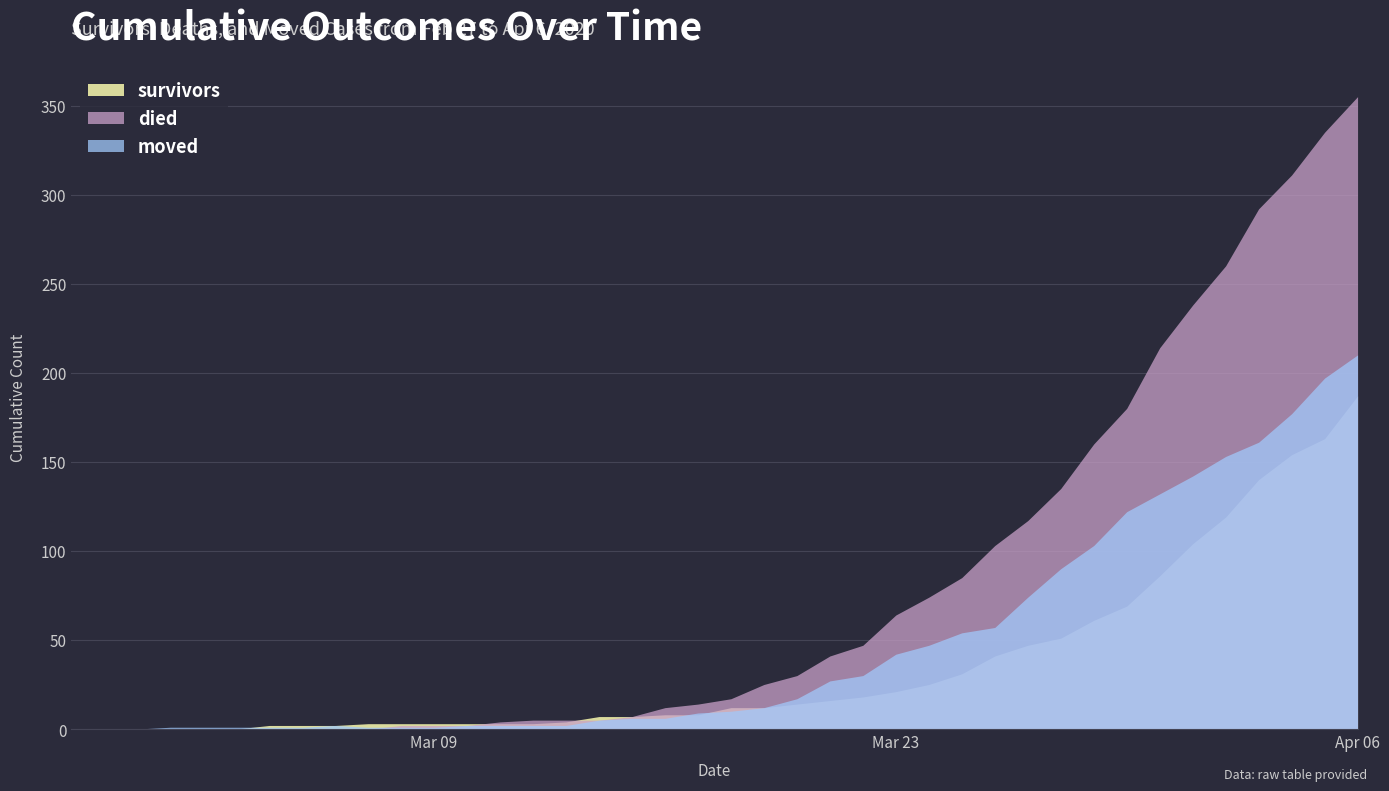

How many categories are shown in the chart?

40